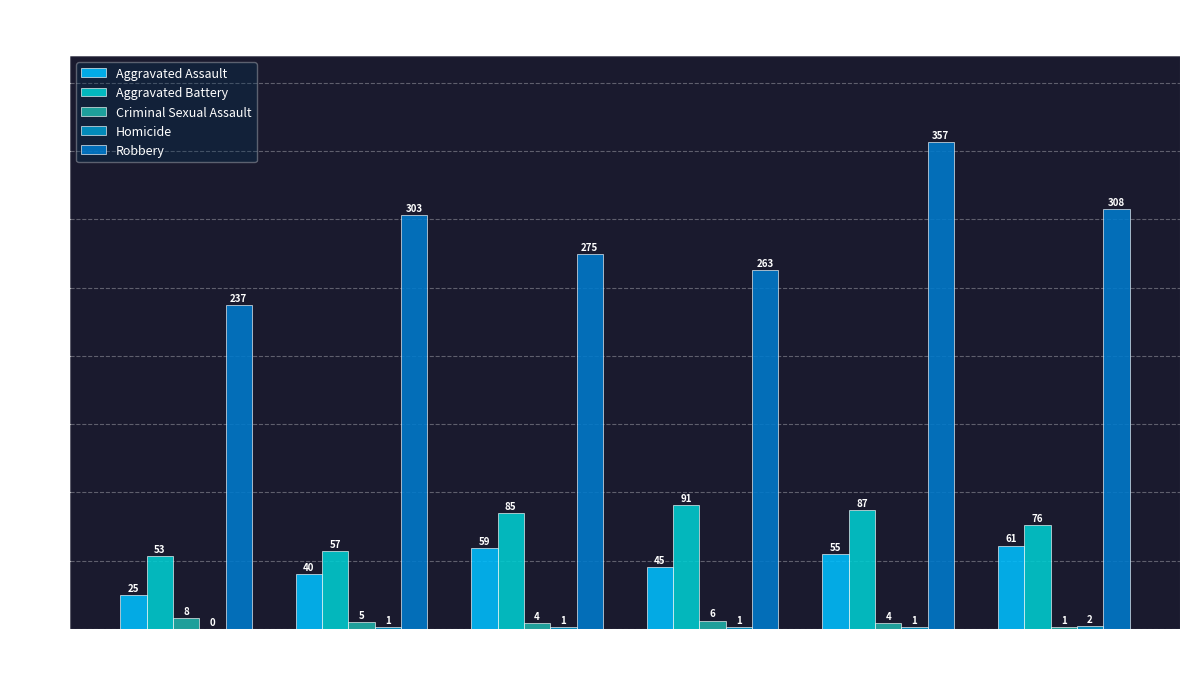

Count the number of categories in the chart.

6